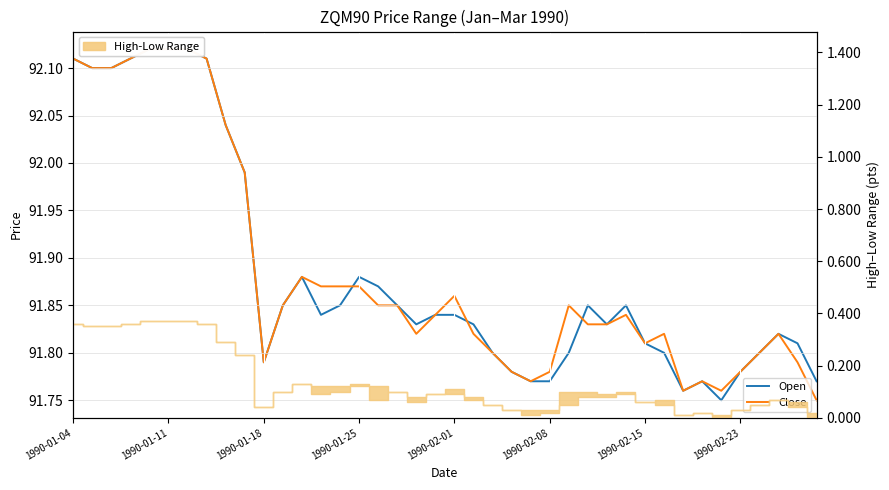

What is the sum of all Close values?

3675.4